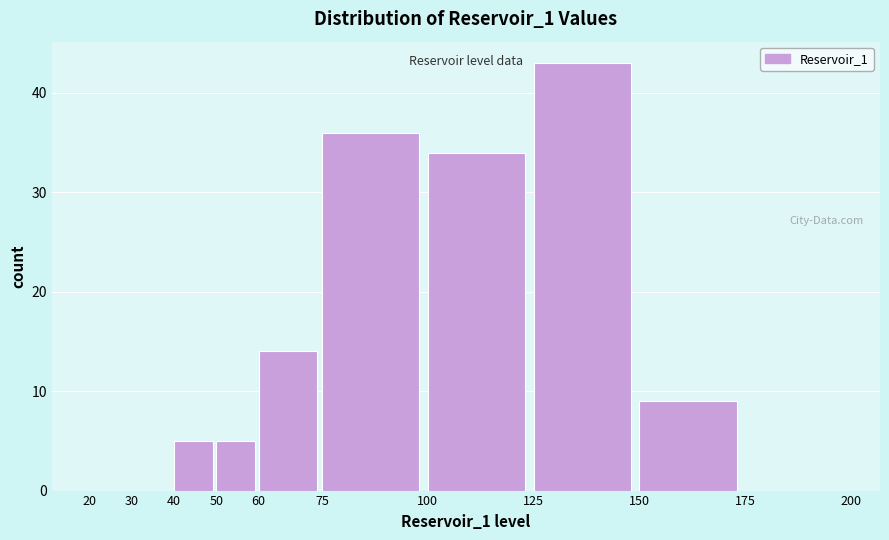

Reading left to right, transcribe this chart: for each bar, give the range it covers on the x-axis and its height. The values are not printed on the chart, so give them approximately, as read against the axis.

20 to 30: 0
30 to 40: 0
40 to 50: 5
50 to 60: 5
60 to 75: 14
75 to 100: 36
100 to 125: 34
125 to 150: 43
150 to 175: 9
175 to 200: 0